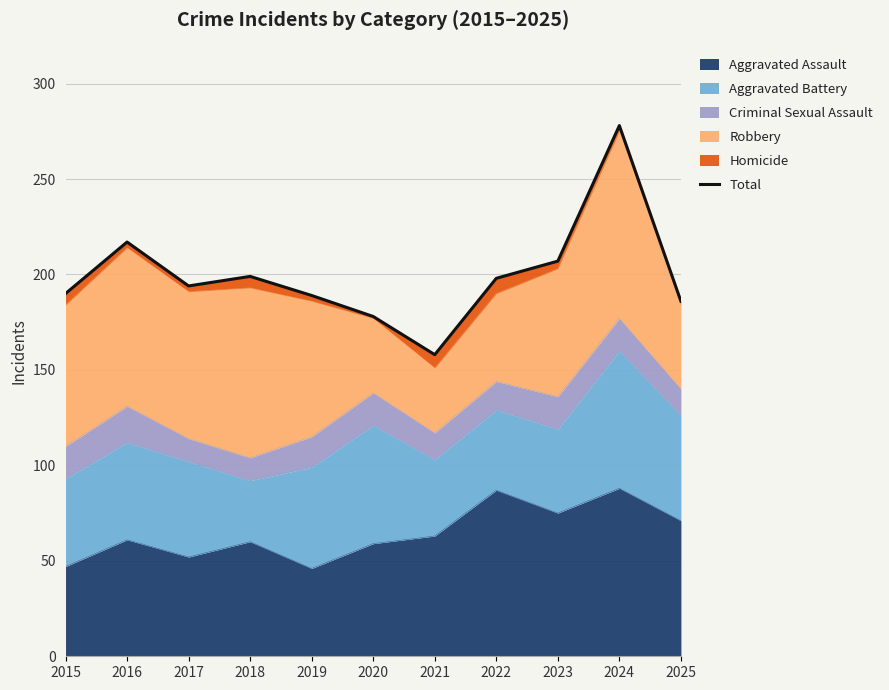

How many lines are shown in the chart?

1